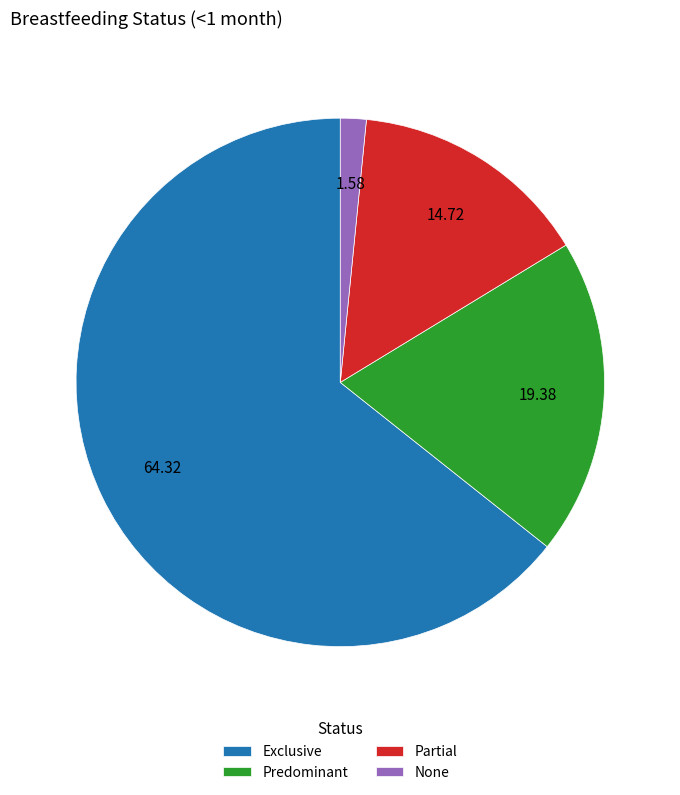

How many segments does this pie chart have?

4